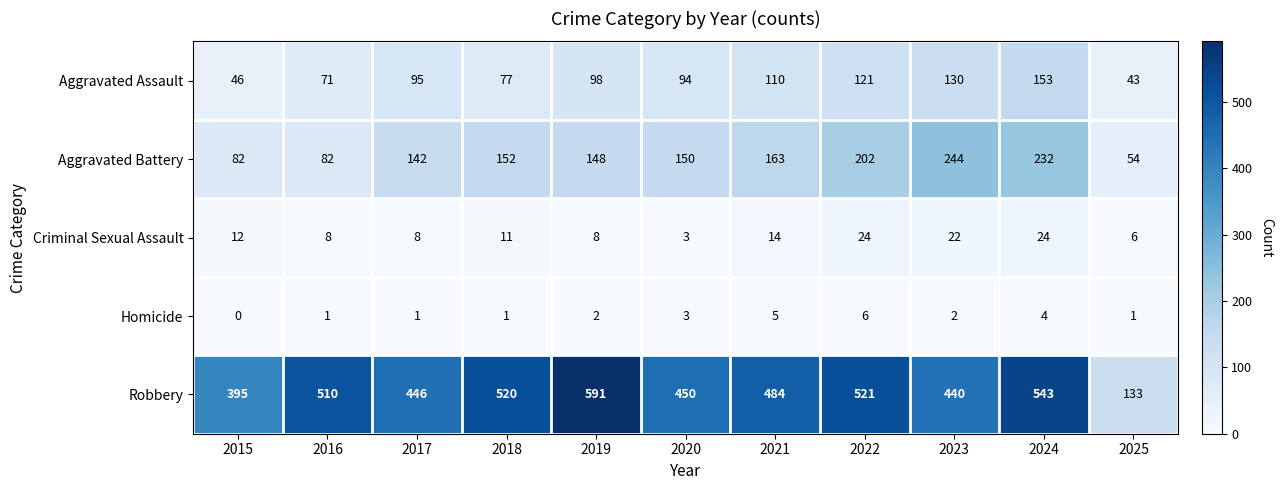

What is the approximate value of Homicide at 2024?

4